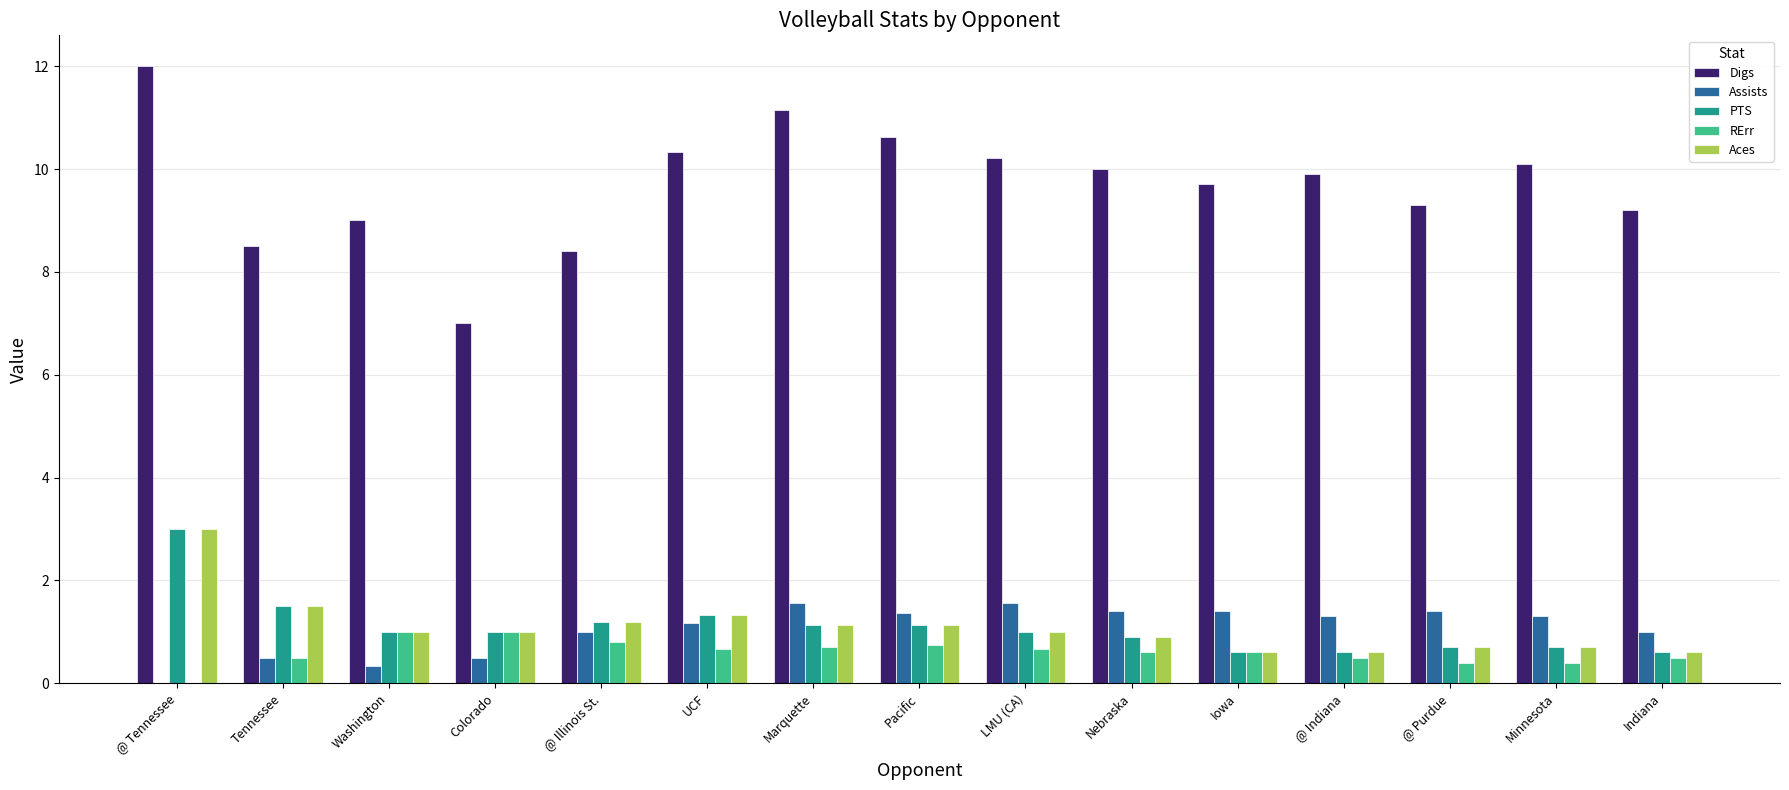

The PTS series shows 1.4 at LMU (CA). True or false?

False